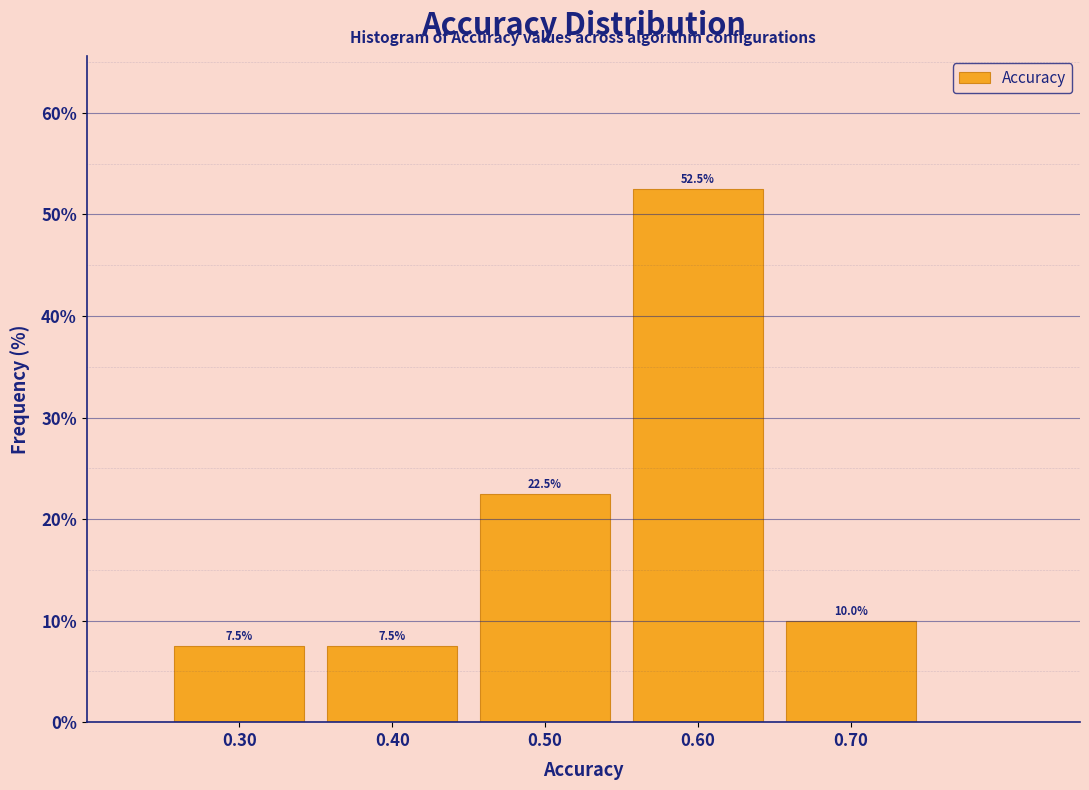

Over which range of the x-axis is the bar tallest?

0.55 to 0.65